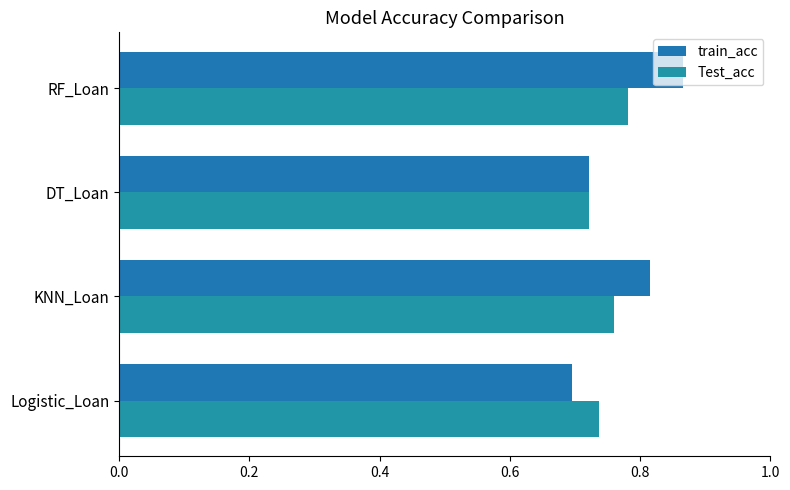

How many distinct data groups are displayed?

2